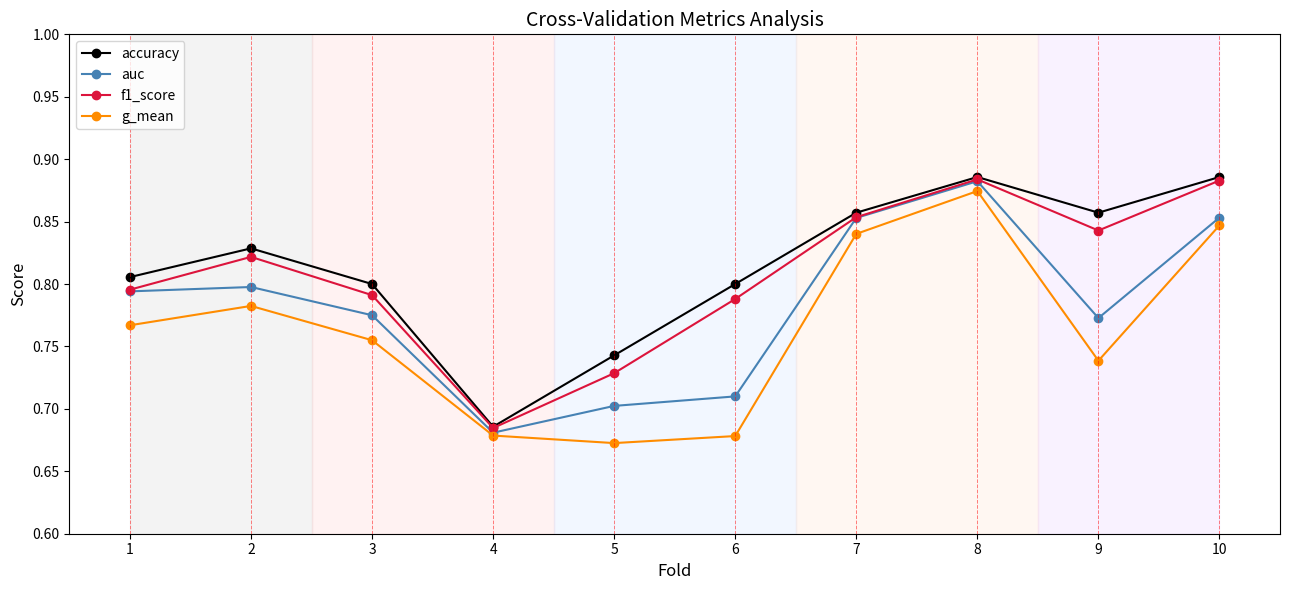

Is this an area chart (filled region under the line)?

No